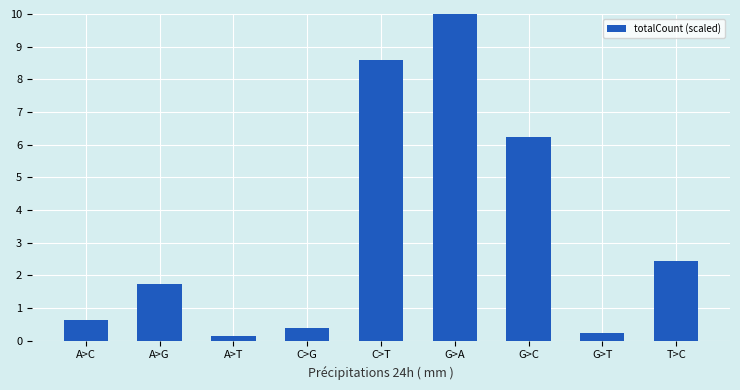

What position from the left is G>A?

6